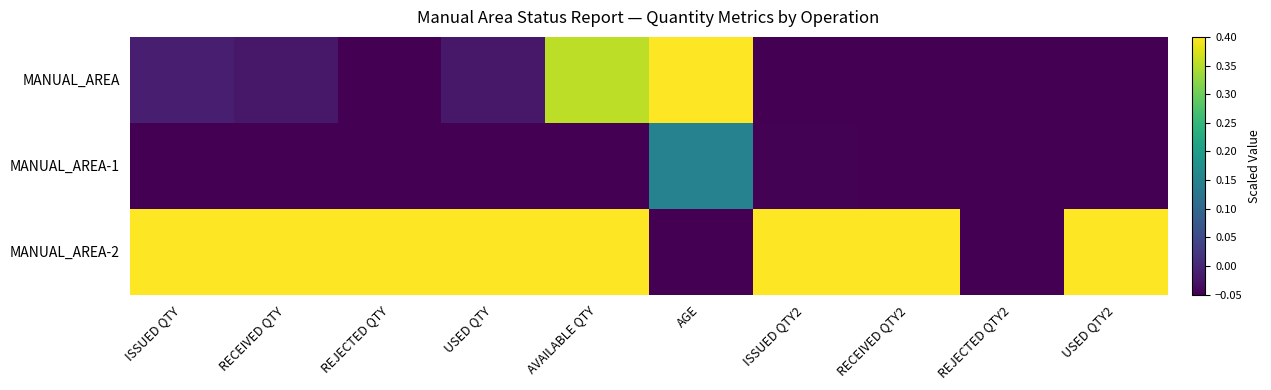

Which category has the highest value across all series?

AGE